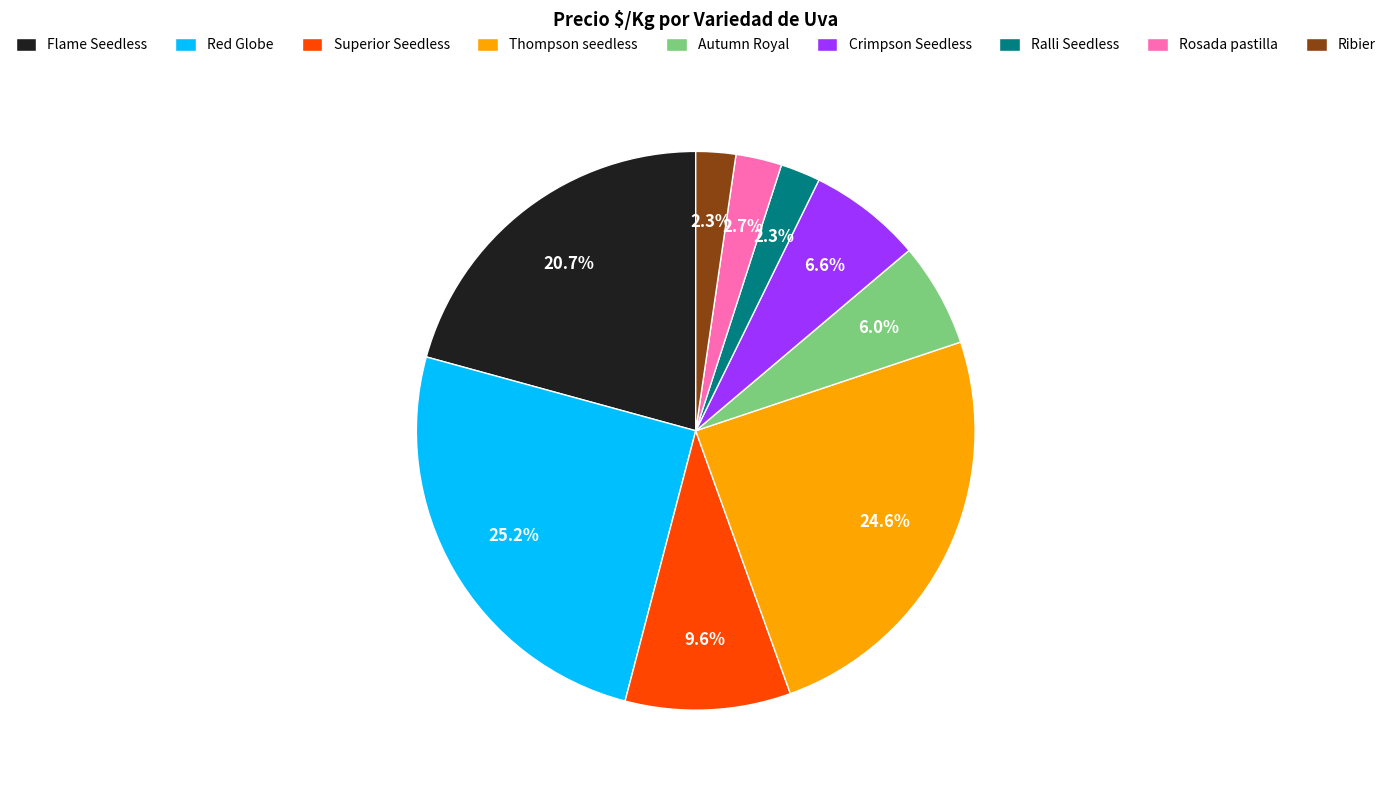

How many segments does this pie chart have?

9